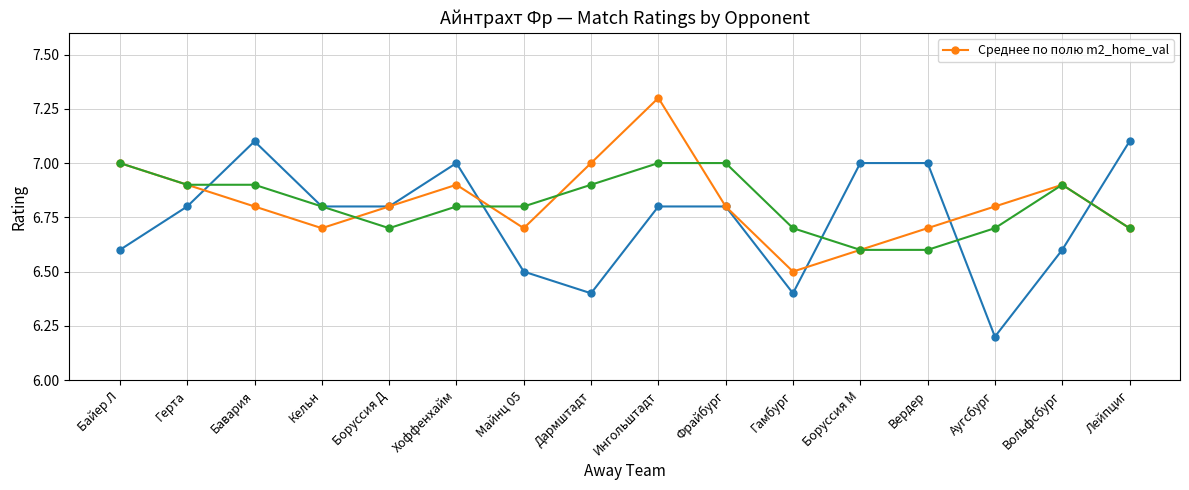

At which category does the chart reach its peak across all series?

Ингольштадт